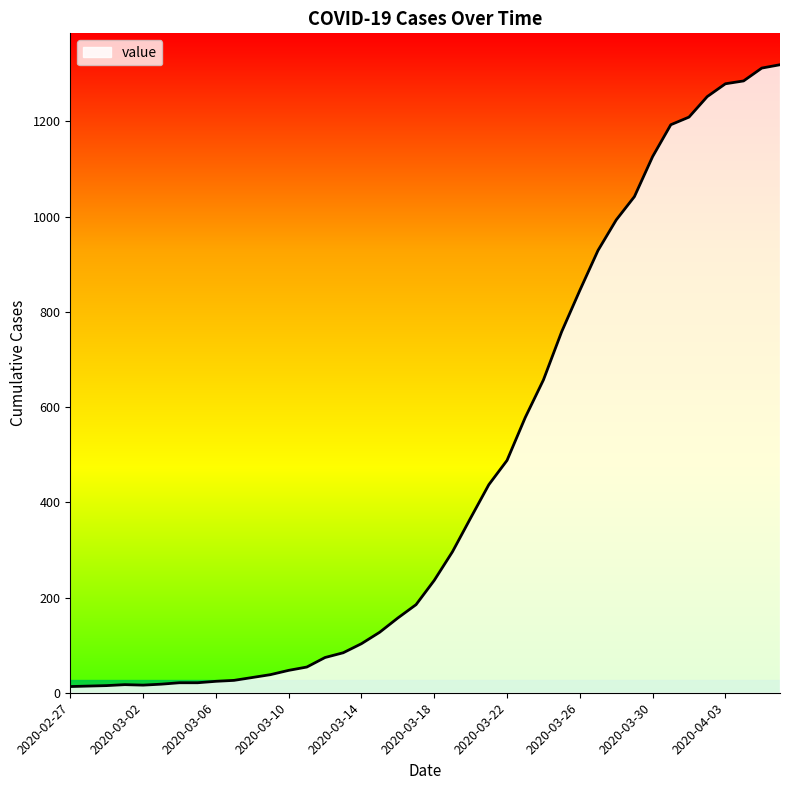

What is the greatest value displayed?

1319